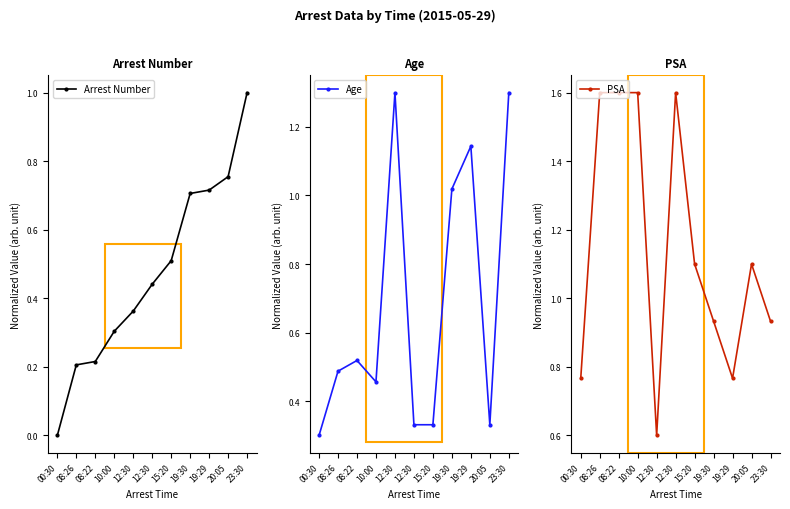

Is it true that PSA equals 1.4 at 23:30?

False